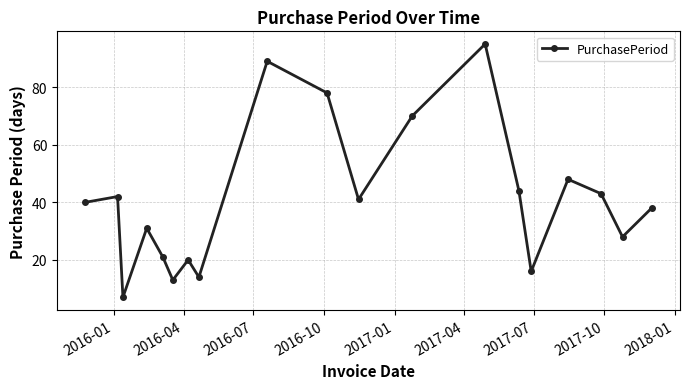

What is the sum of all values?

778